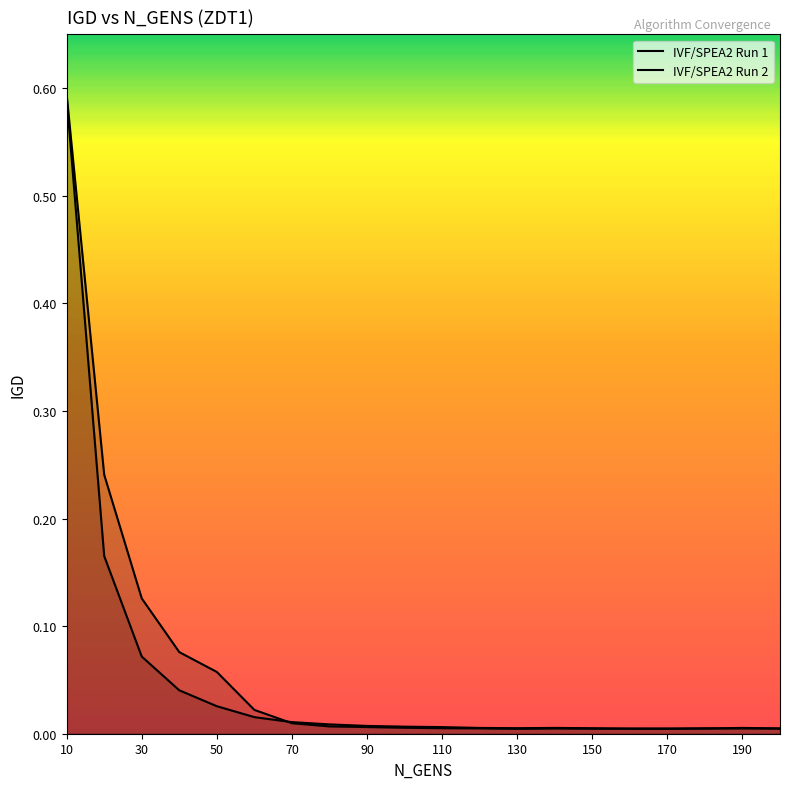

What are all the series names shown in the legend?

IVF/SPEA2 Run 1, IVF/SPEA2 Run 2